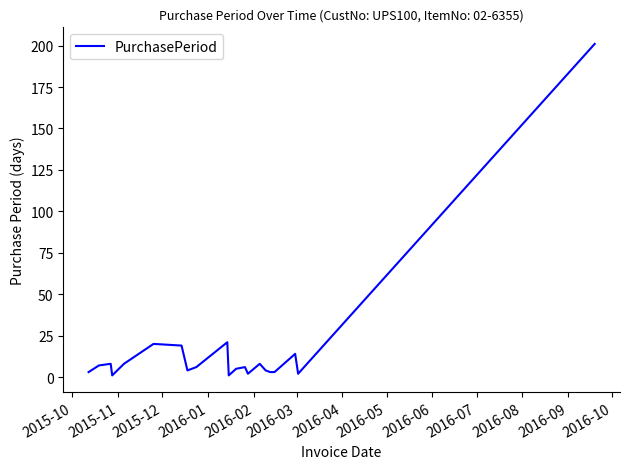

What is the greatest value displayed?

201